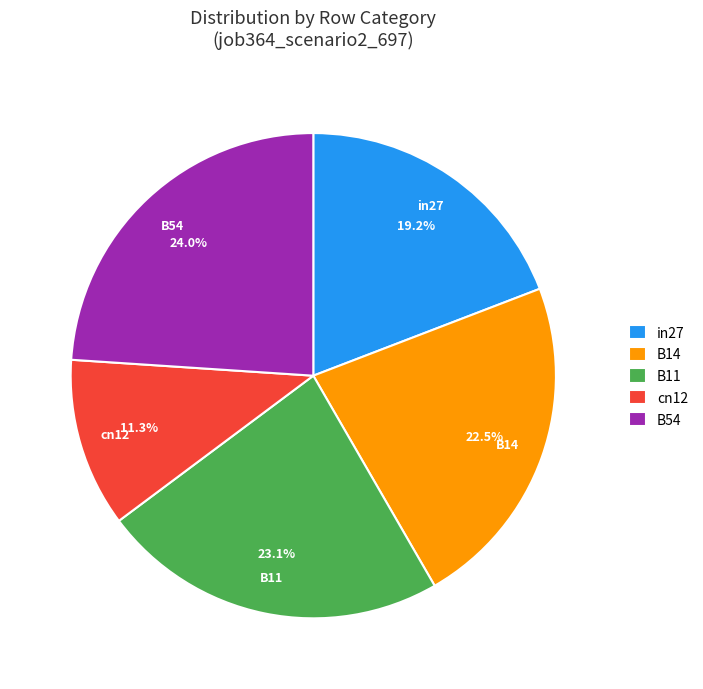

Approximately how many times larger is the value at B14 compared to B11?

1.0